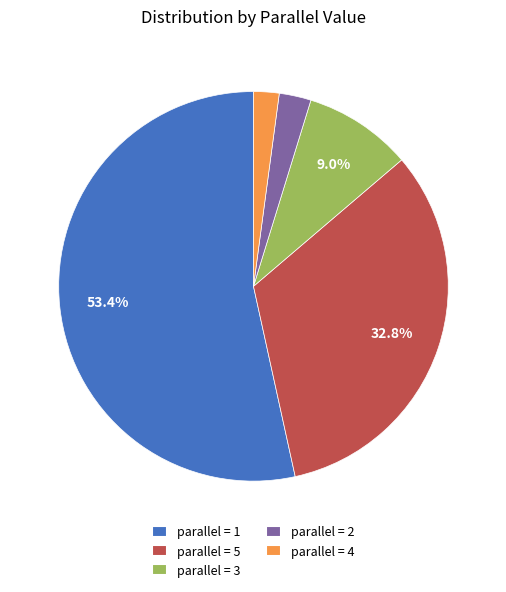

Between parallel = 4 and parallel = 3, which is larger?

parallel = 3